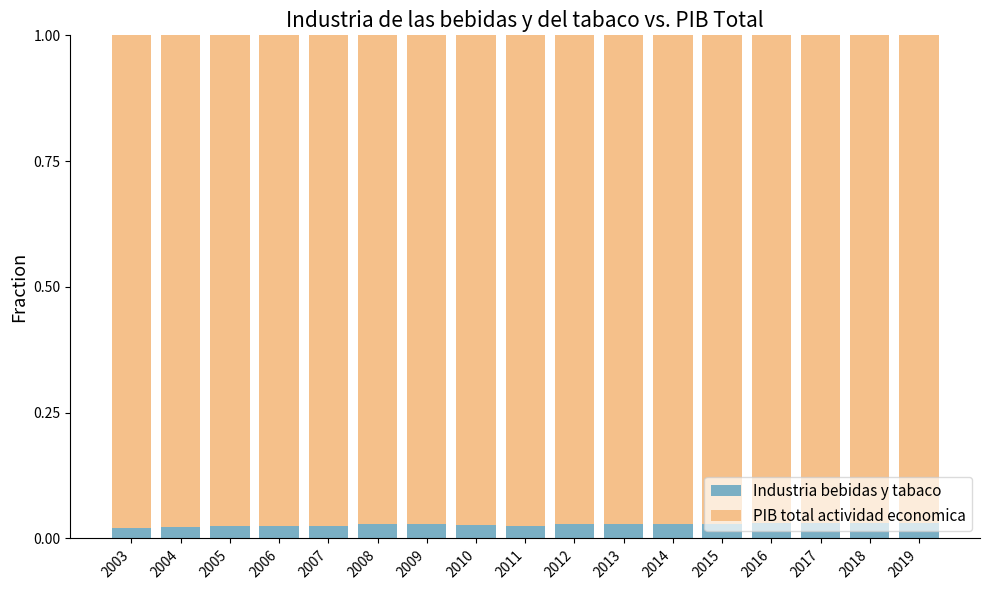

What are all the series names shown in the legend?

Industria bebidas y tabaco, PIB total actividad economica